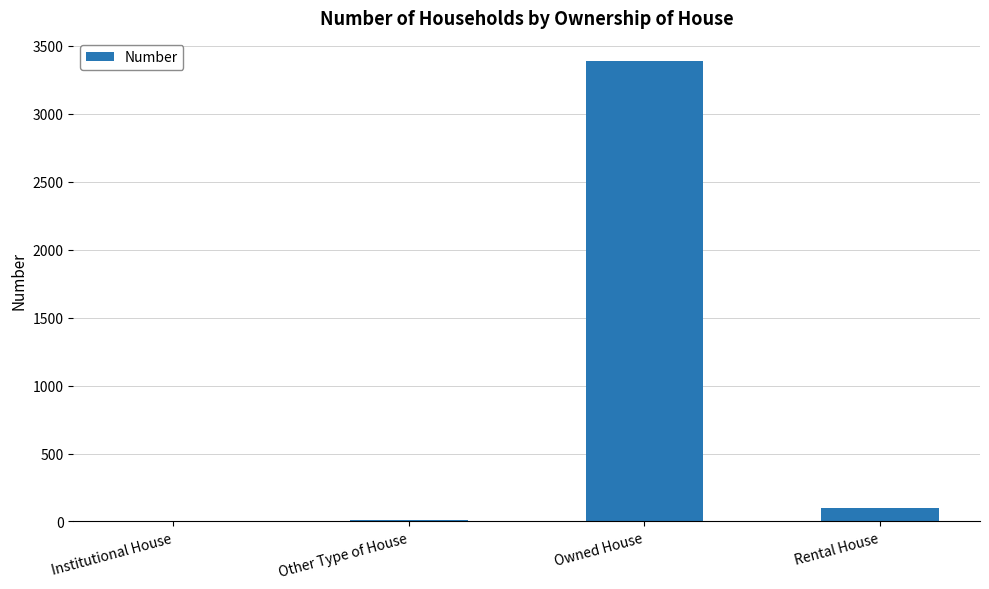

Where is the data nearest to the value 1695?

Rental House